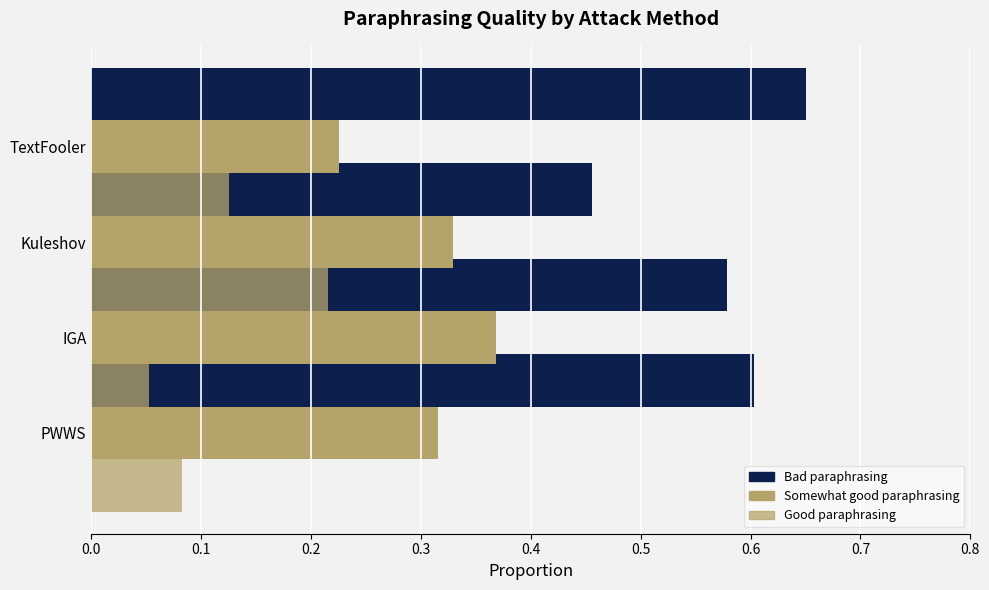

The Somewhat good paraphrasing series shows 0.4 at IGA. True or false?

True